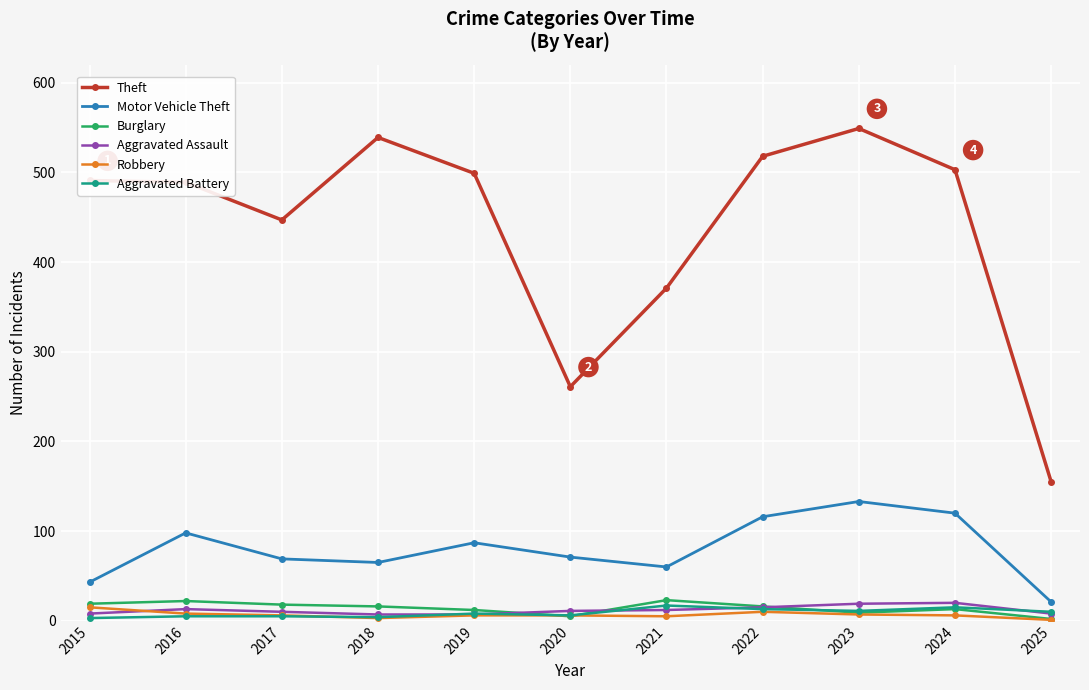

What is the value of the Robbery point at the 8th from the left?

10